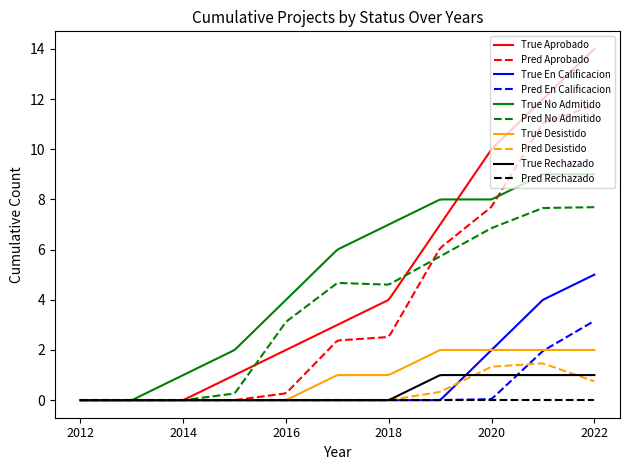

Reading left to right, what are all the values shown in this chart?

Aprobado: 2012=0	2013=0	2014=0	2015=1	2016=2	2017=3	2018=4	2019=7	2020=10	2021=12	2022=14
En Calificacion: 2012=0	2013=0	2014=0	2015=0	2016=0	2017=0	2018=0	2019=0	2020=2	2021=4	2022=5
No Admitido: 2012=0	2013=0	2014=1	2015=2	2016=4	2017=6	2018=7	2019=8	2020=8	2021=9	2022=9
Desistido: 2012=0	2013=0	2014=0	2015=0	2016=0	2017=1	2018=1	2019=2	2020=2	2021=2	2022=2
Rechazado: 2012=0	2013=0	2014=0	2015=0	2016=0	2017=0	2018=0	2019=1	2020=1	2021=1	2022=1